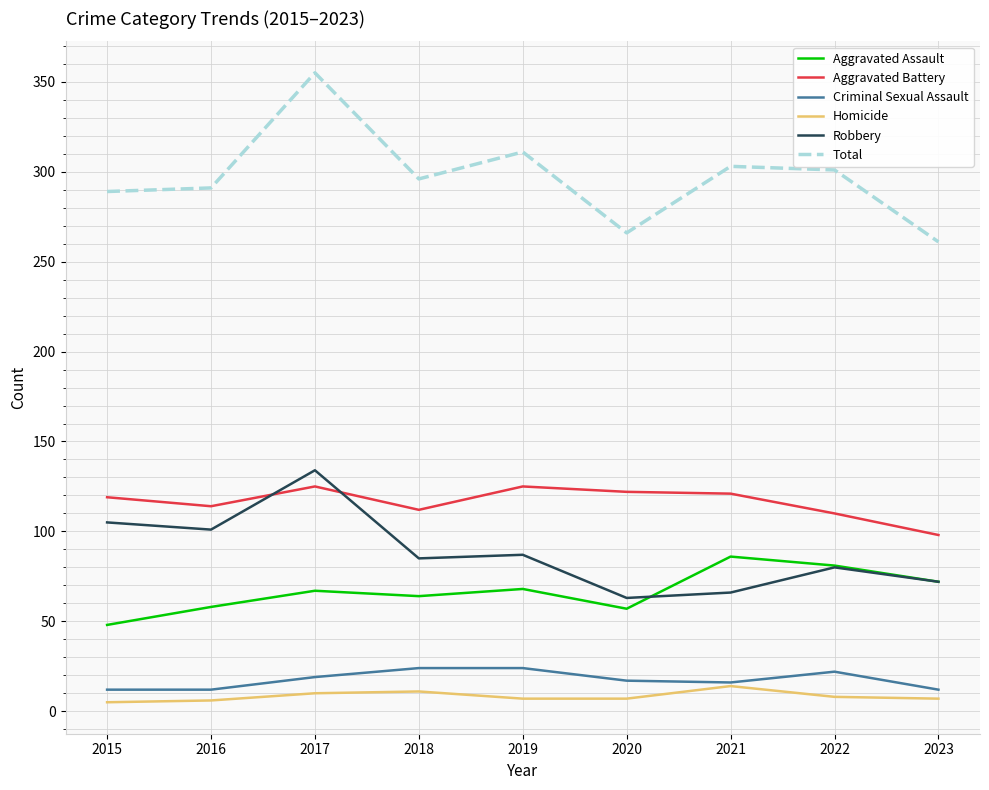

Which series has the largest total across all categories?

Total